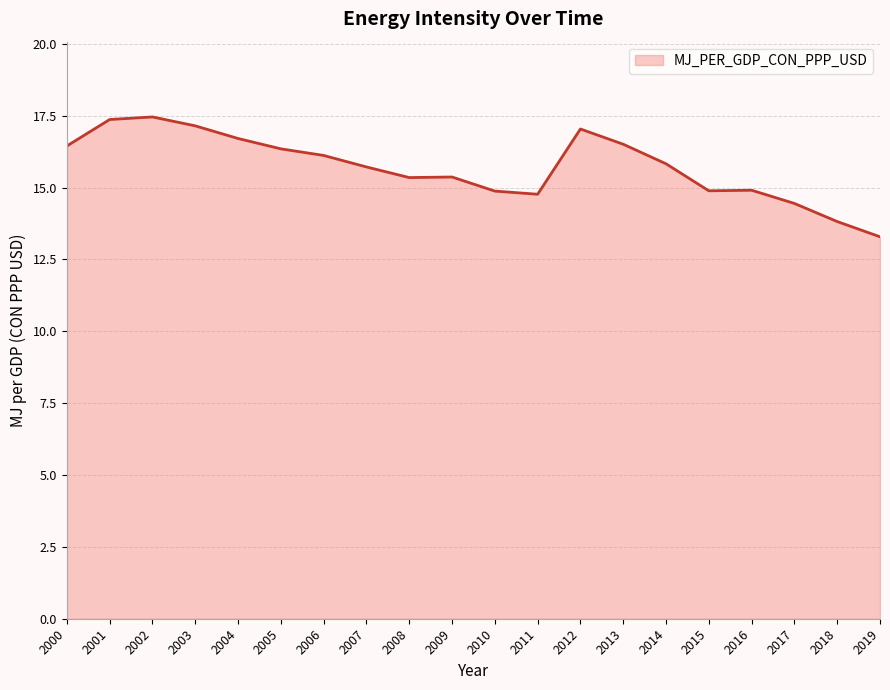

At which category does the chart reach its minimum across all series?

2019